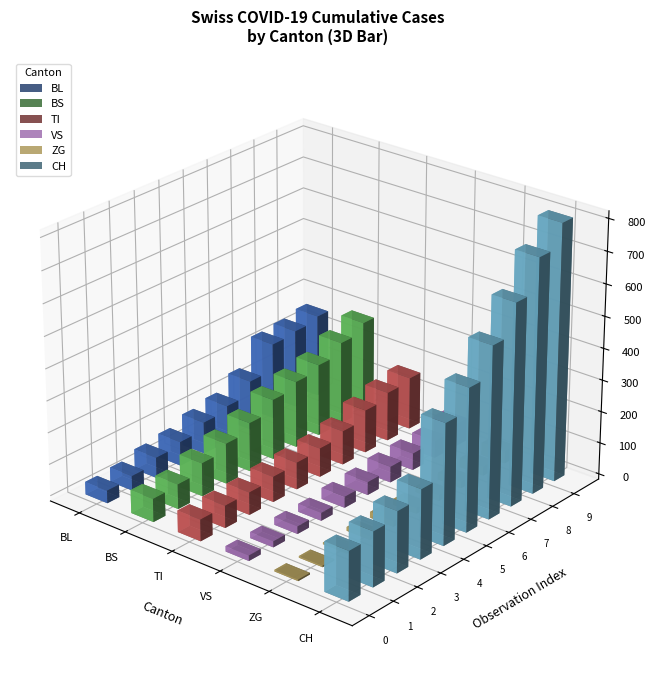

What position from the left is ZG?

5